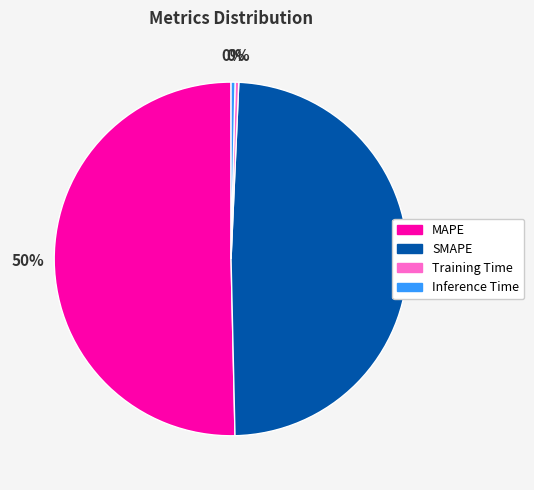

To the nearest percent, what is the combined percentage of SMAPE and Inference Time?

49%